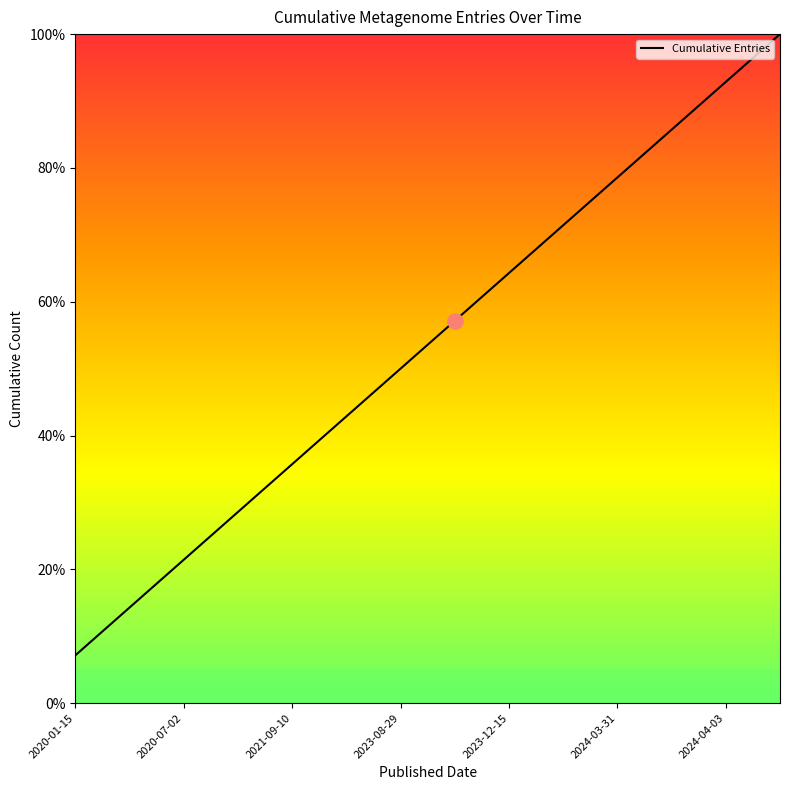

What is the difference between the maximum and minimum values?

92.9